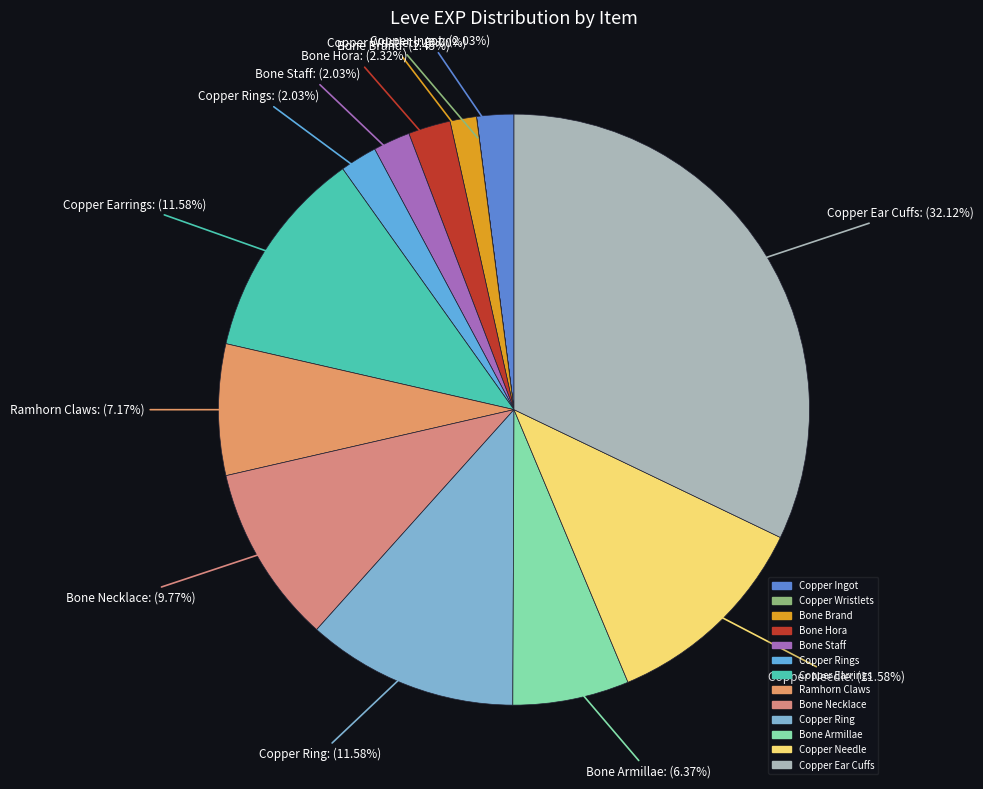

Which slice is the largest?

Copper Ear Cuffs